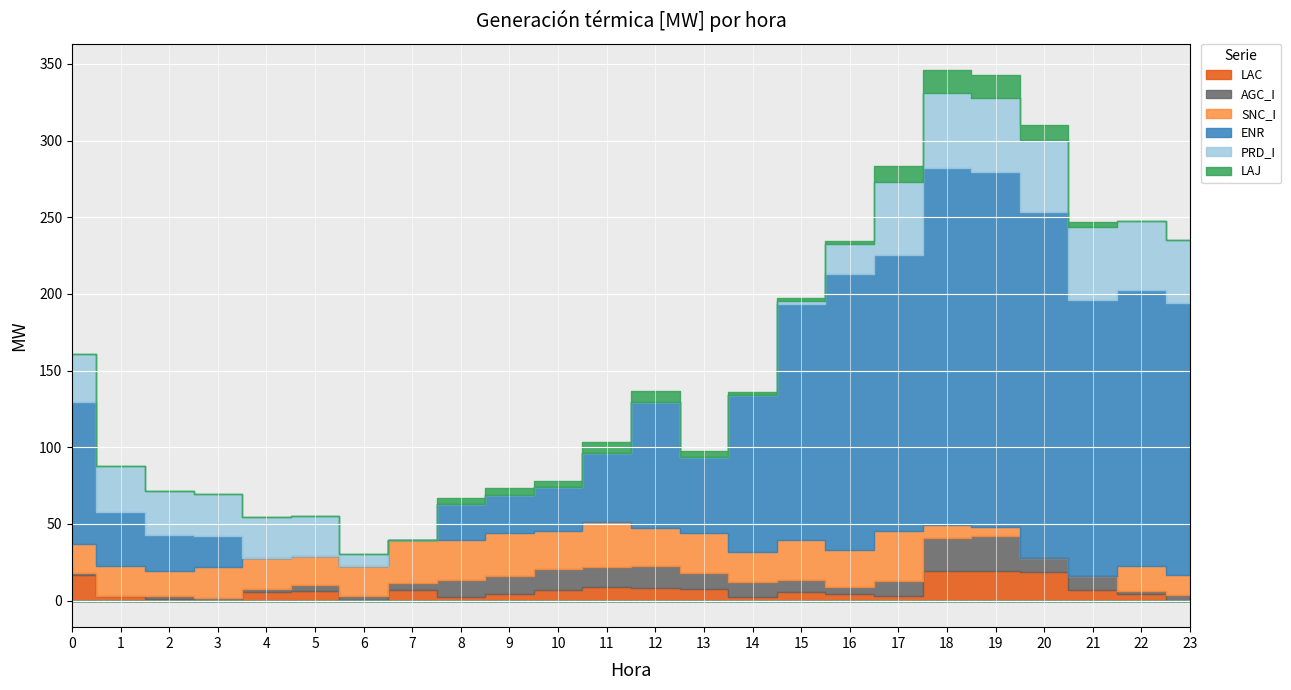

The LAC series shows 9.3 at 5. True or false?

False